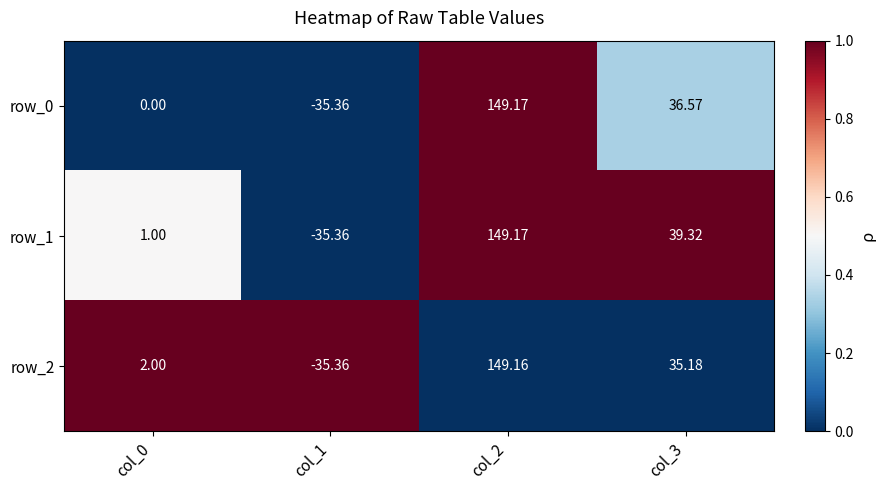

List the series in order of their peak value, highest first.

row_0, row_1, row_2